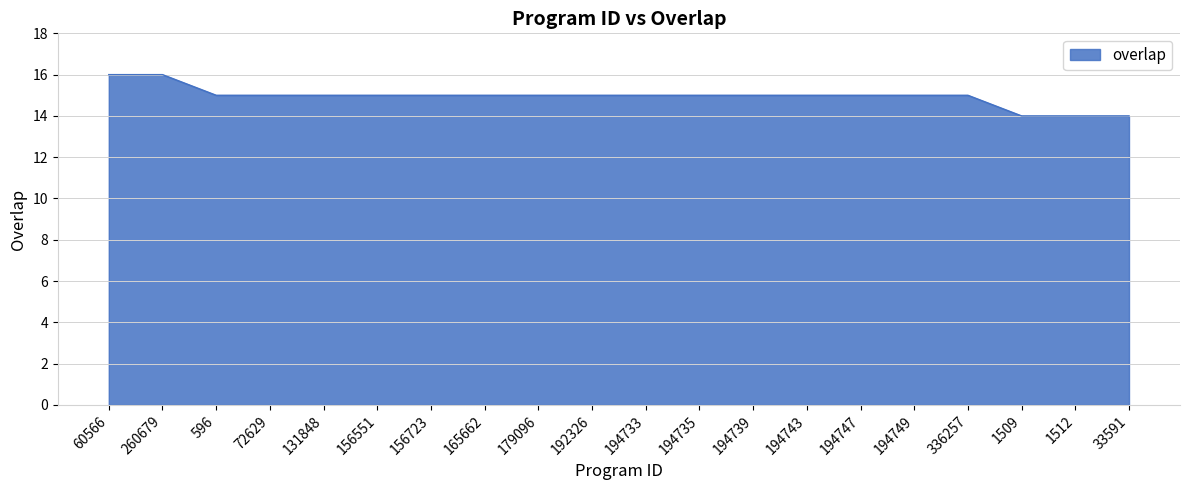

What is the sum of all values?

299